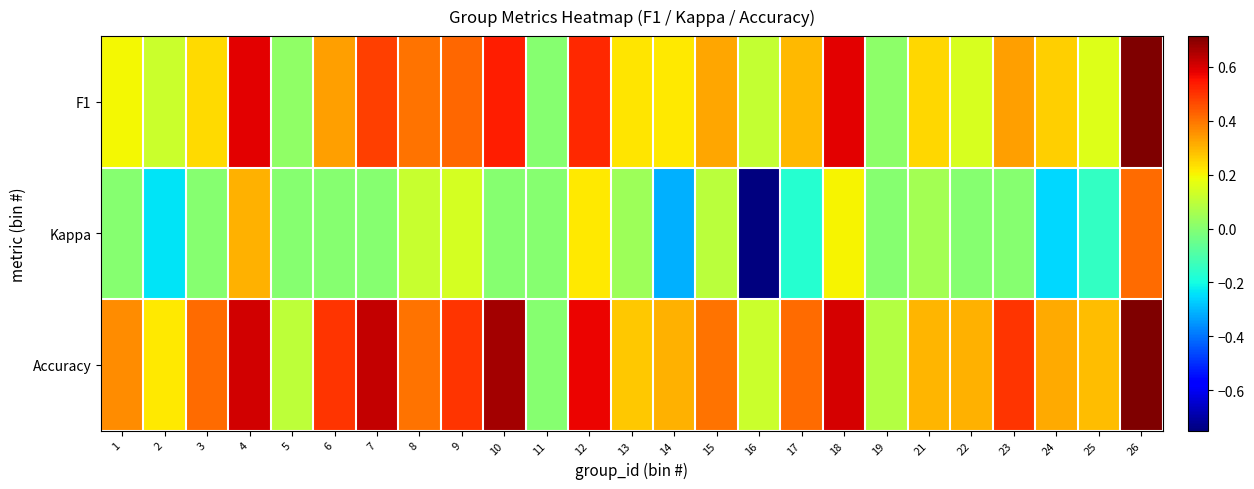

Rank the series by their average value, from lowest to highest.

Kappa, F1, Accuracy